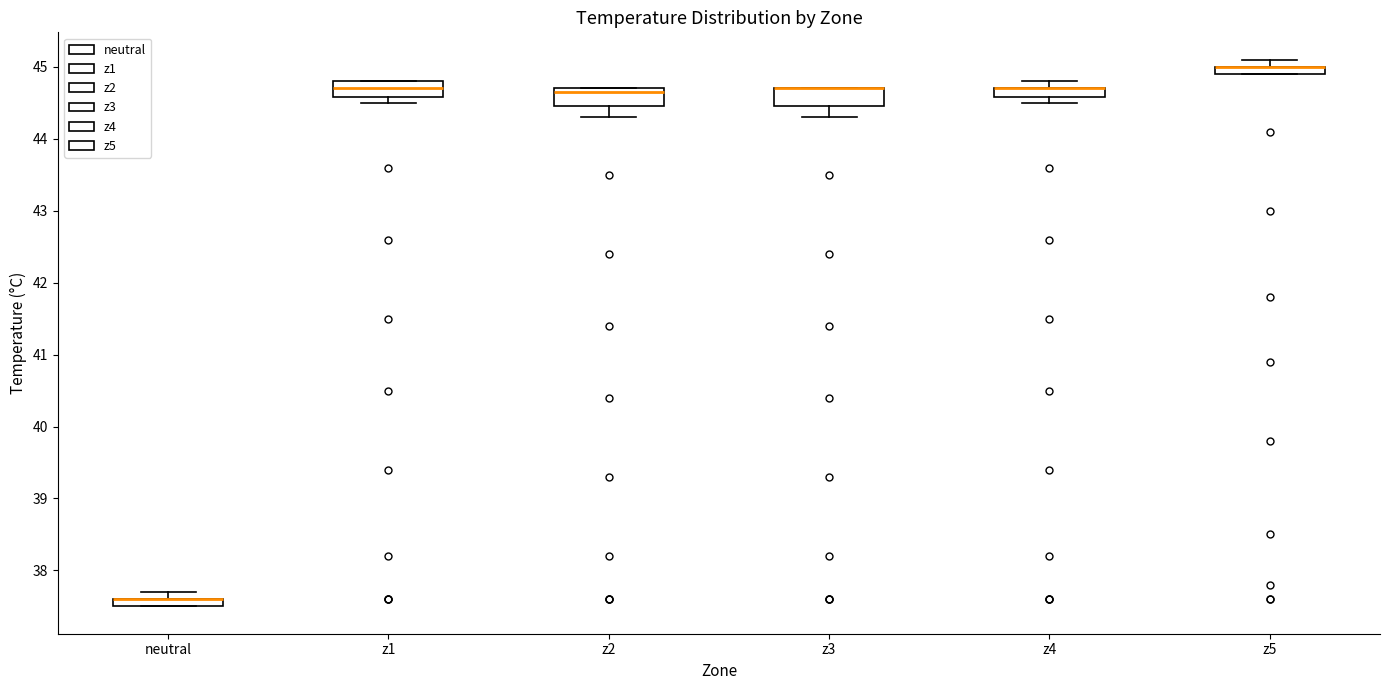

Where is the lower edge of the box for neutral on the y-axis? The values are not printed on the chart, so give them approximately, as read against the axis.

37.5